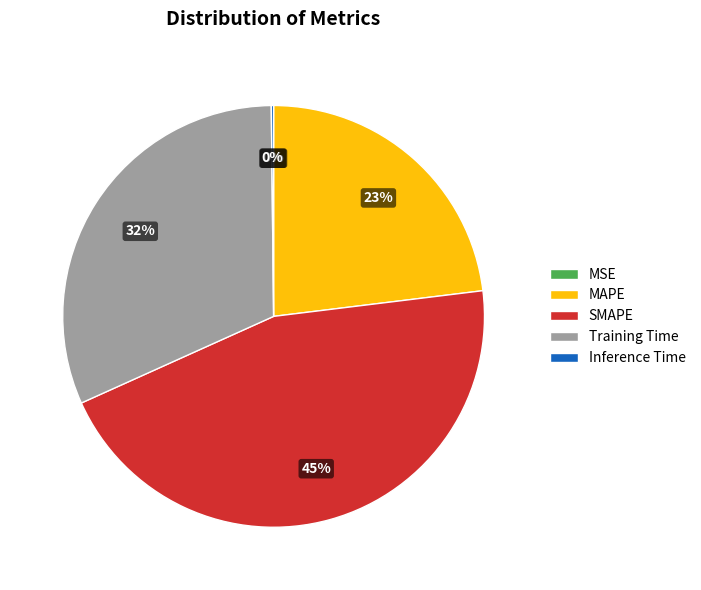

Which category has the biggest portion of the pie?

SMAPE